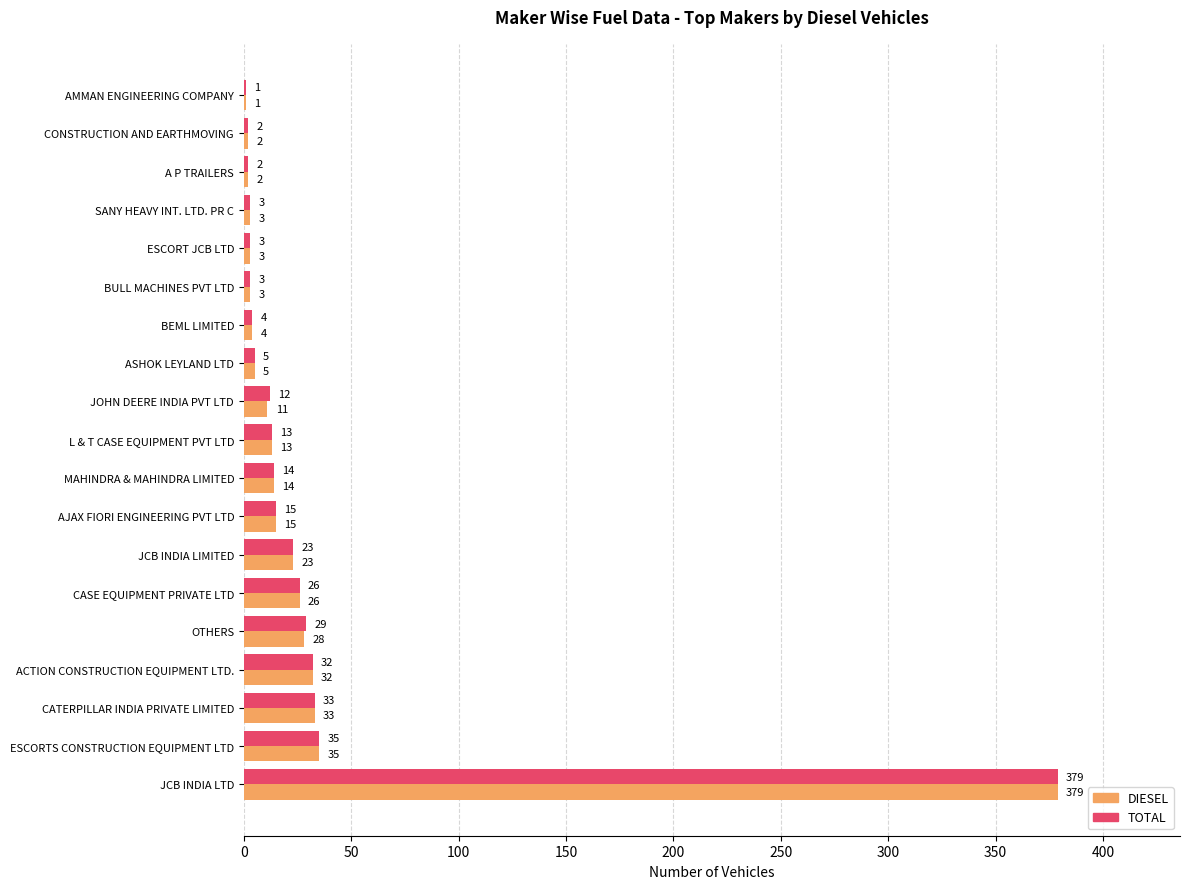

What are all the series names shown in the legend?

DIESEL, TOTAL